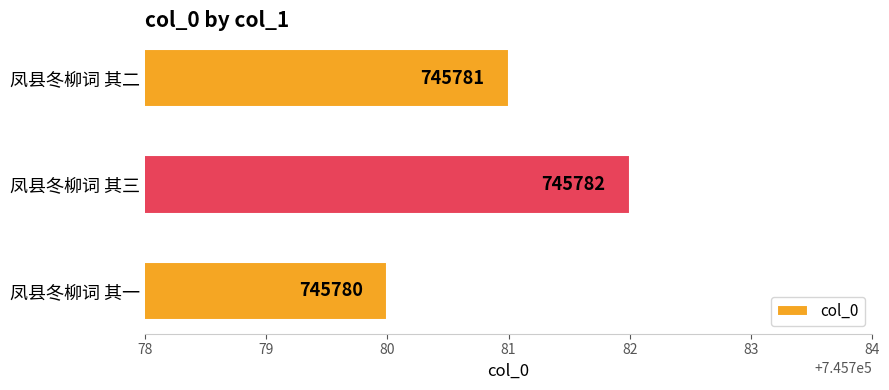

How many bars are there in total?

3